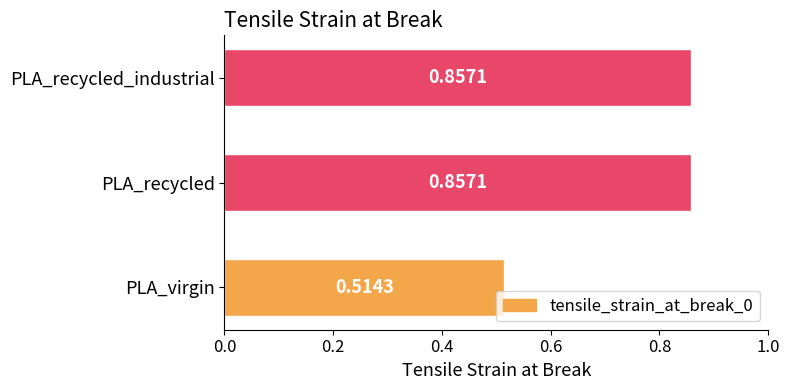

What is the change in value from PLA_virgin to PLA_recycled_industrial?

+0.3